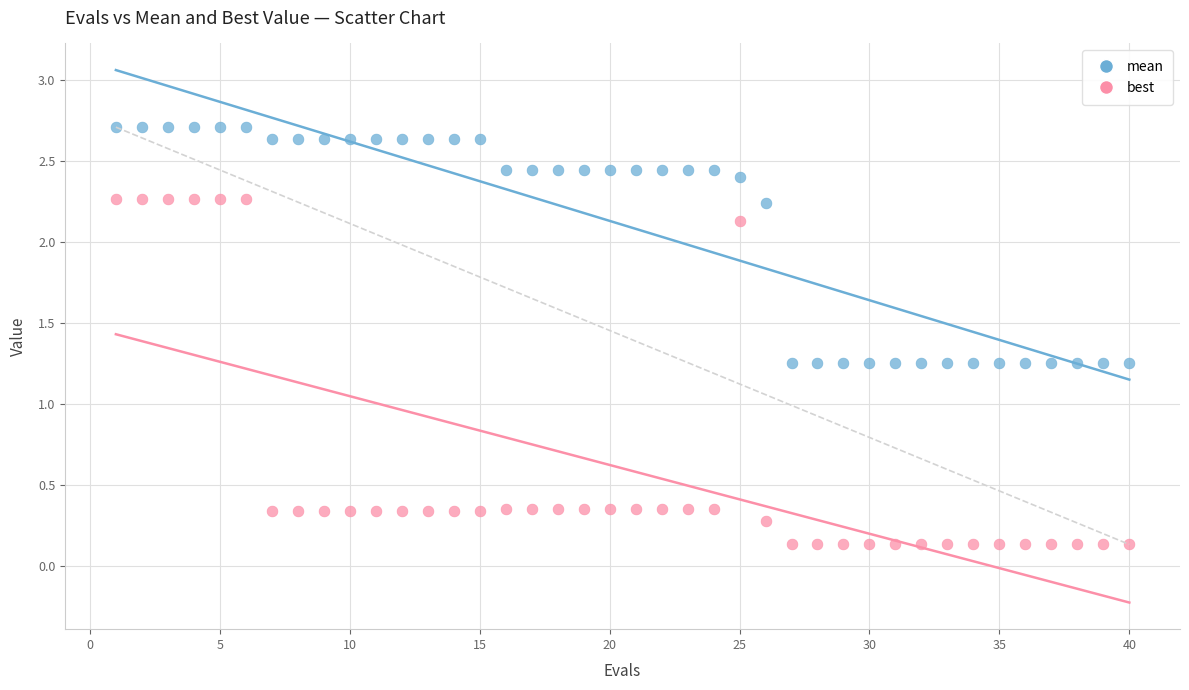

Which series reaches the minimum Y coordinate?

best